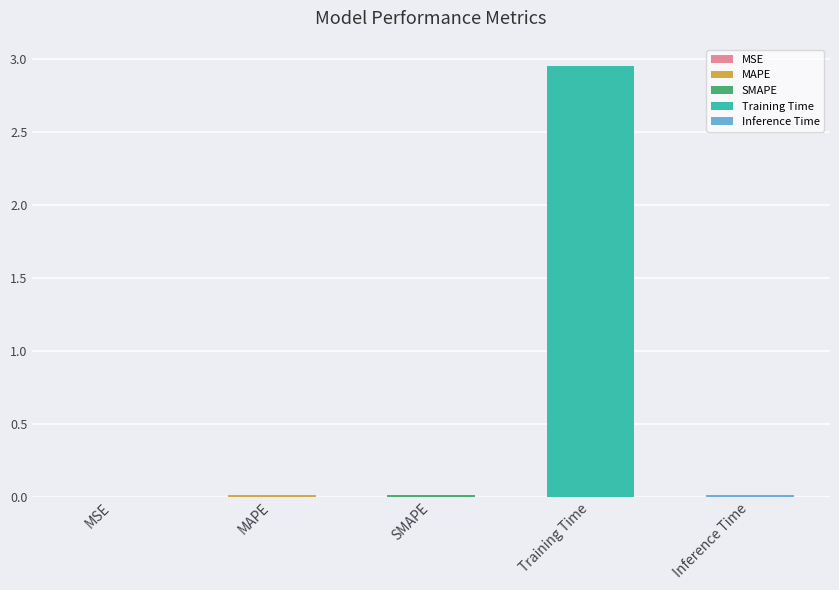

Rank the categories by value from lowest to highest.

MSE, SMAPE, MAPE, Inference Time, Training Time